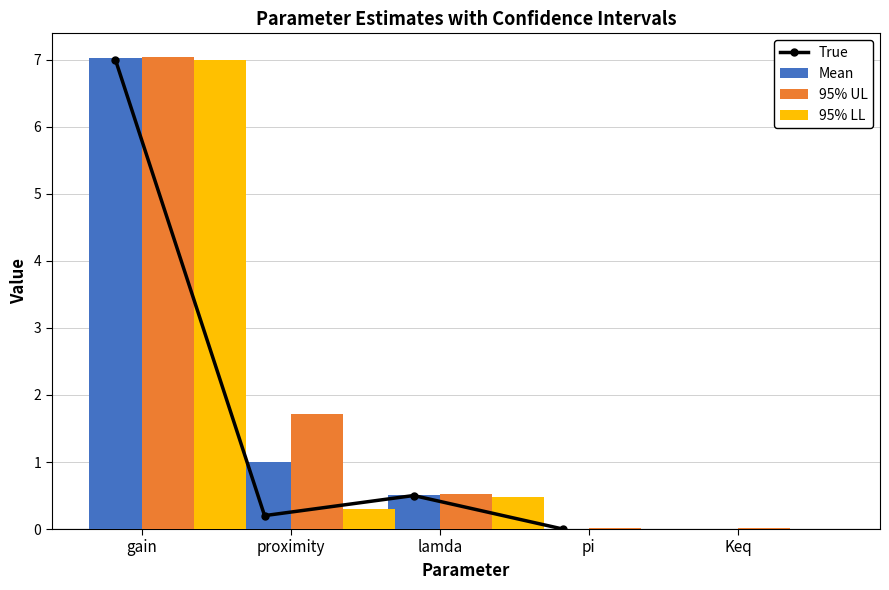

The 95% UL series shows 0.5 at lamda. True or false?

True